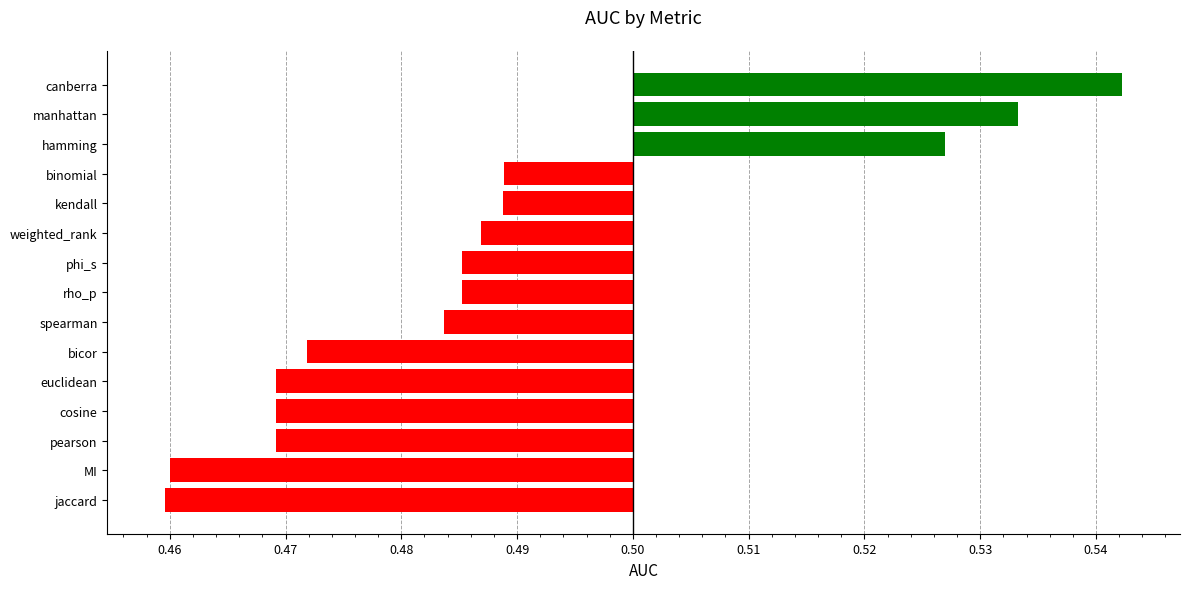

Does the chart contain stacked bars?

No